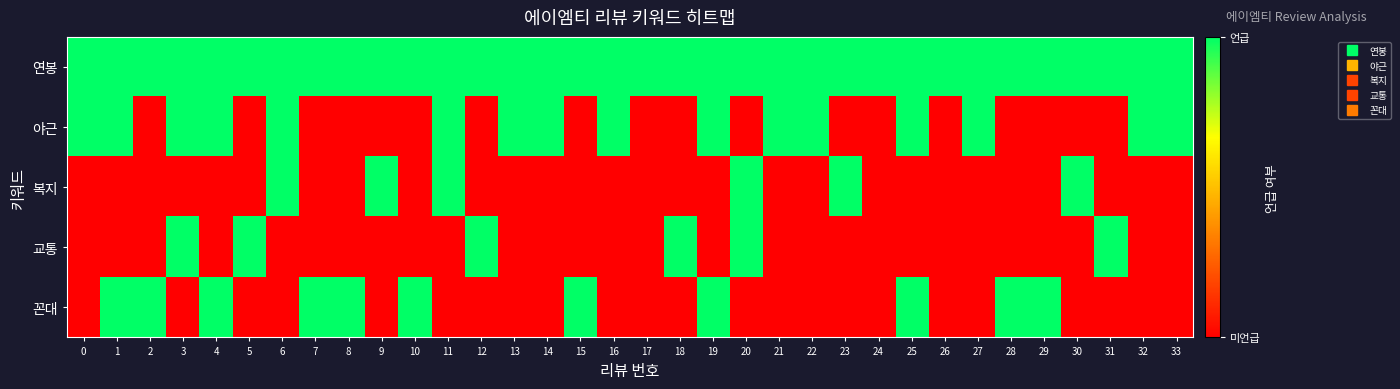

Reading right to left, what are all the values shown in this chart?

연봉: 33=1	32=1	31=1	30=1	29=1	28=1	27=1	26=1	25=1	24=1	23=1	22=1	21=1	20=1	19=1	18=1	17=1	16=1	15=1	14=1	13=1	12=1	11=1	10=1	9=1	8=1	7=1	6=1	5=1	4=1	3=1	2=1	1=1	0=1
야근: 33=1	32=1	31=0	30=0	29=0	28=0	27=1	26=0	25=1	24=0	23=0	22=1	21=1	20=0	19=1	18=0	17=0	16=1	15=0	14=1	13=1	12=0	11=1	10=0	9=0	8=0	7=0	6=1	5=0	4=1	3=1	2=0	1=1	0=1
복지: 33=0	32=0	31=0	30=1	29=0	28=0	27=0	26=0	25=0	24=0	23=1	22=0	21=0	20=1	19=0	18=0	17=0	16=0	15=0	14=0	13=0	12=0	11=1	10=0	9=1	8=0	7=0	6=1	5=0	4=0	3=0	2=0	1=0	0=0
교통: 33=0	32=0	31=1	30=0	29=0	28=0	27=0	26=0	25=0	24=0	23=0	22=0	21=0	20=1	19=0	18=1	17=0	16=0	15=0	14=0	13=0	12=1	11=0	10=0	9=0	8=0	7=0	6=0	5=1	4=0	3=1	2=0	1=0	0=0
꼰대: 33=0	32=0	31=0	30=0	29=1	28=1	27=0	26=0	25=1	24=0	23=0	22=0	21=0	20=0	19=1	18=0	17=0	16=0	15=1	14=0	13=0	12=0	11=0	10=1	9=0	8=1	7=1	6=0	5=0	4=1	3=0	2=1	1=1	0=0